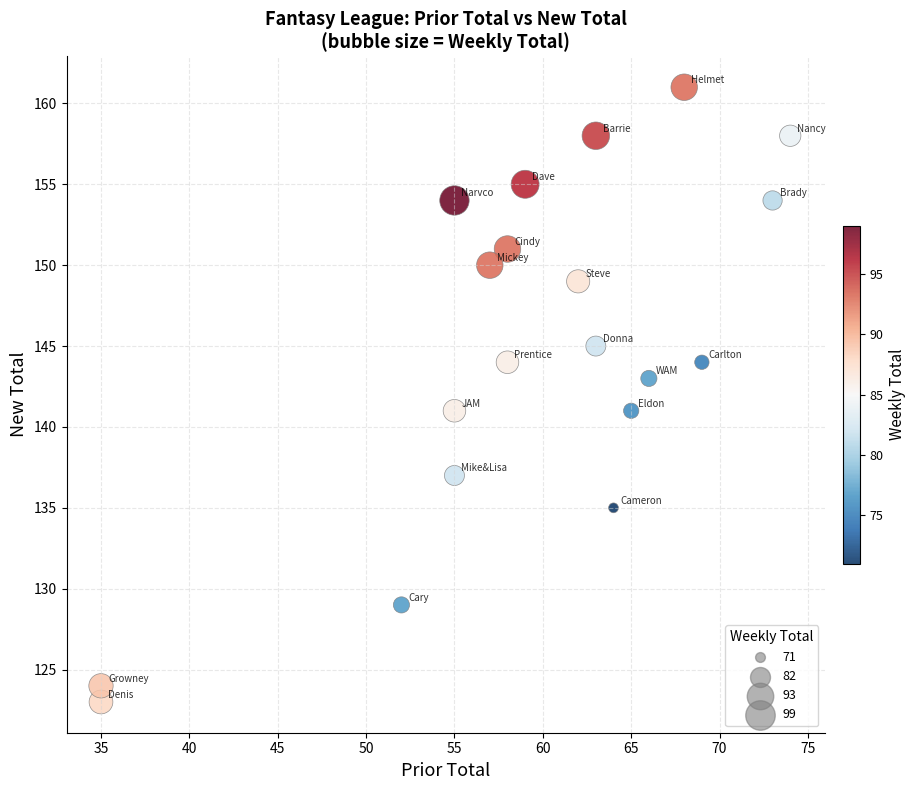

What is the range of X values (max minus min)?

39